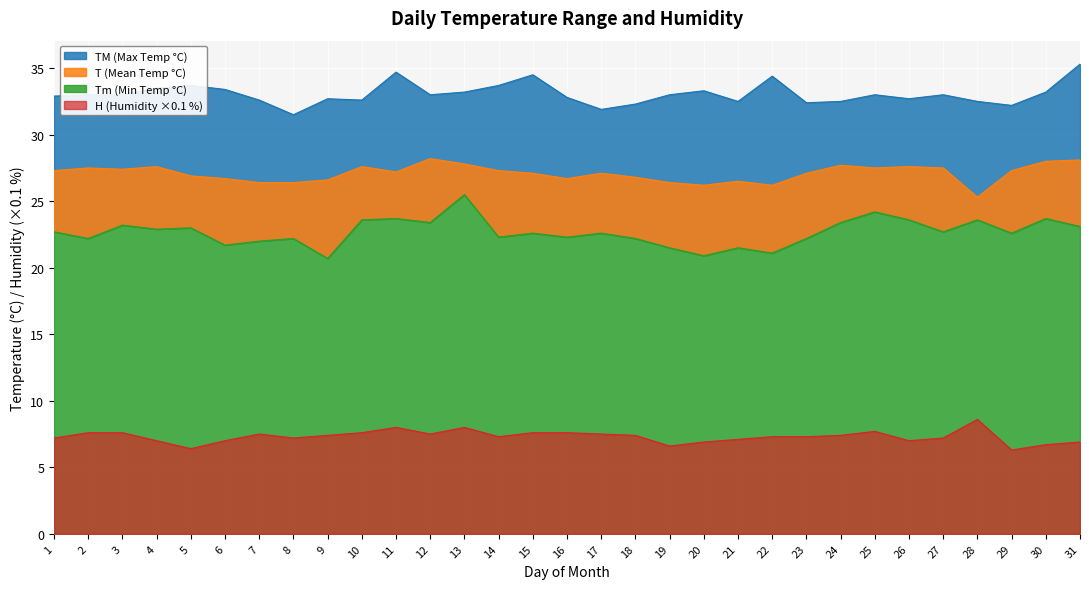

What is the lowest value of the H (Humidity ×0.1 %) series?

6.3